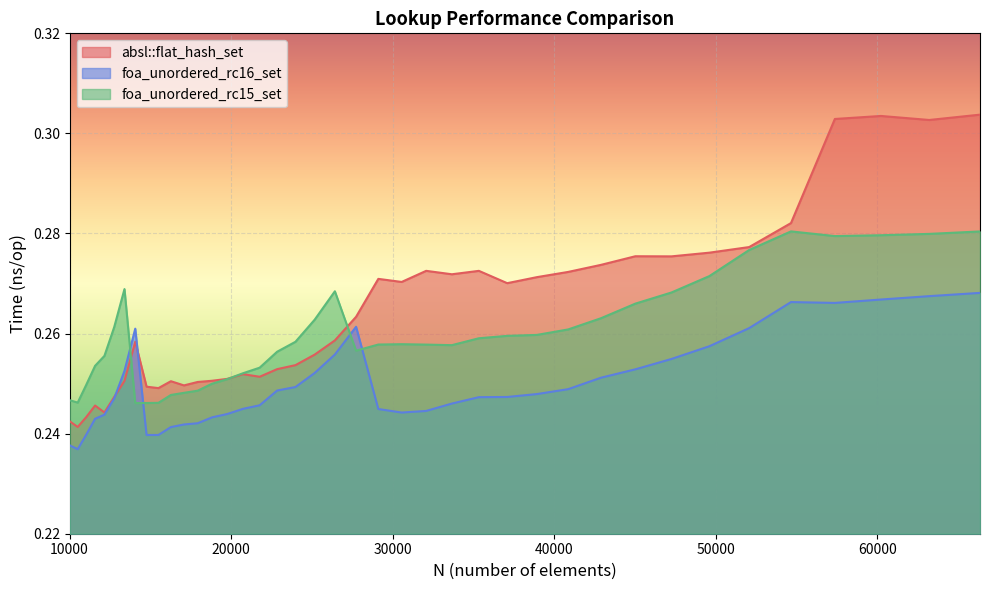

At how many categories does at least one series exceed 0?

40